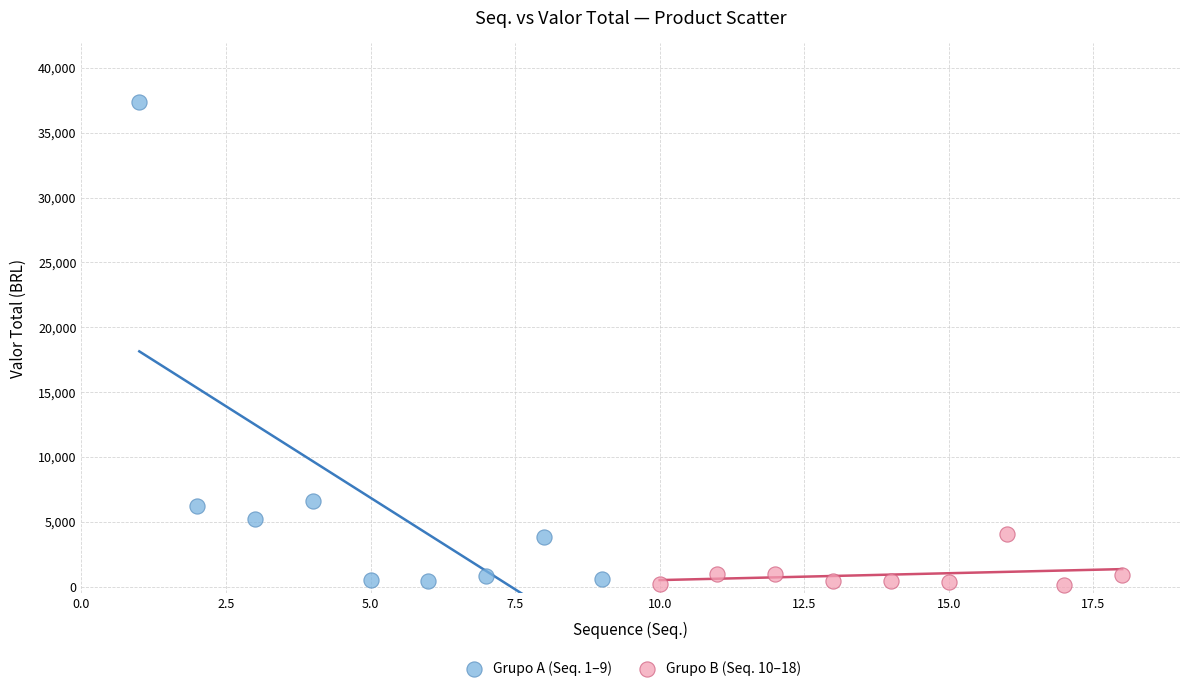

What are all the series names shown in the legend?

Grupo A (Seq. 1–9), Grupo B (Seq. 10–18)